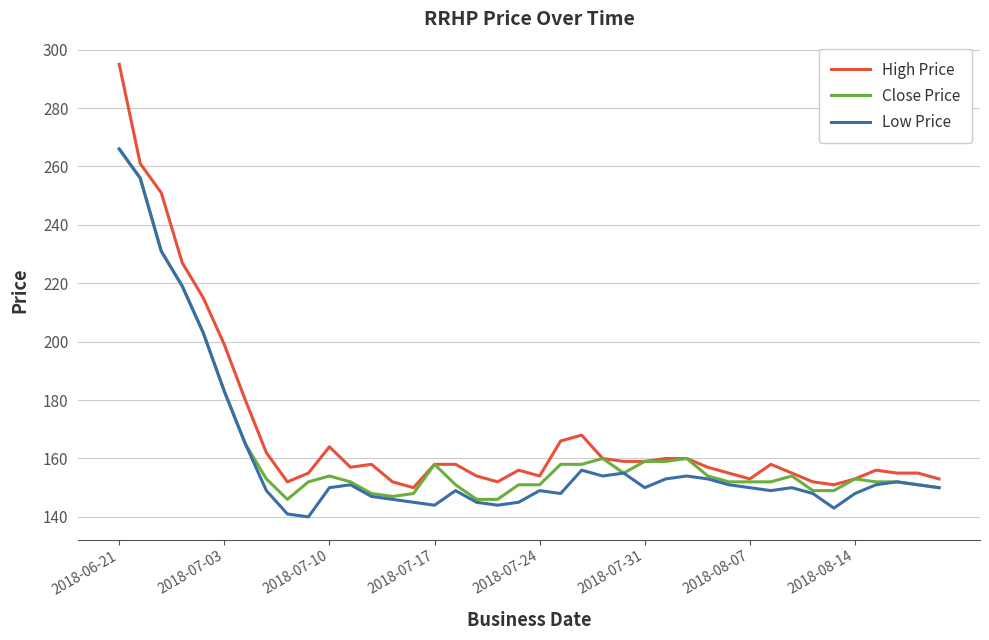

In Low Price, how many points are lower than both neighbors (excluding endpoints)?

8